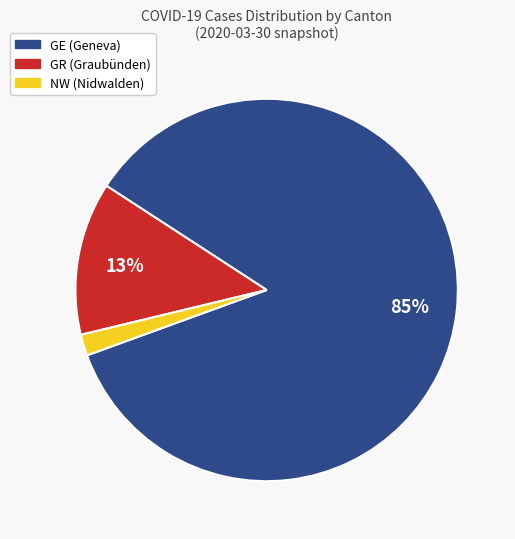

Which slice is the largest?

GE